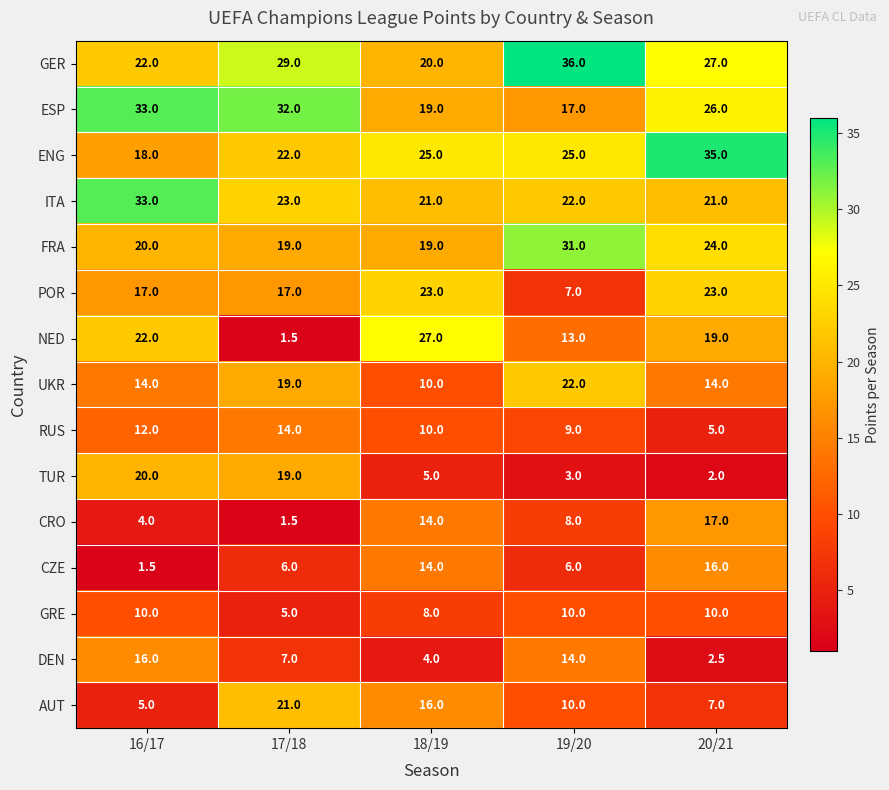

What is the greatest value displayed?

36.0